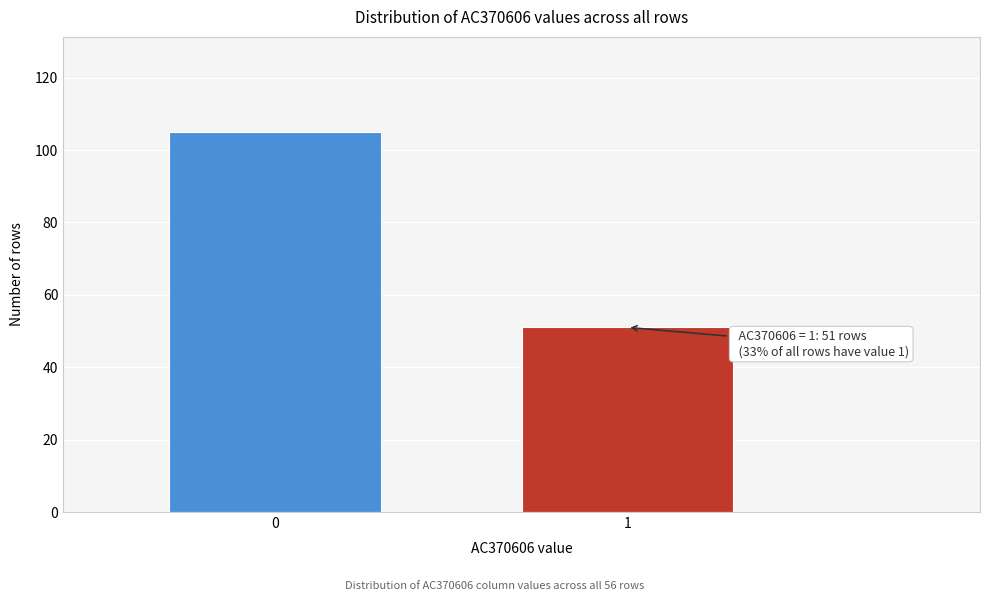

Reading right to left, list all the values displayed in this chart.

1=51	0=105